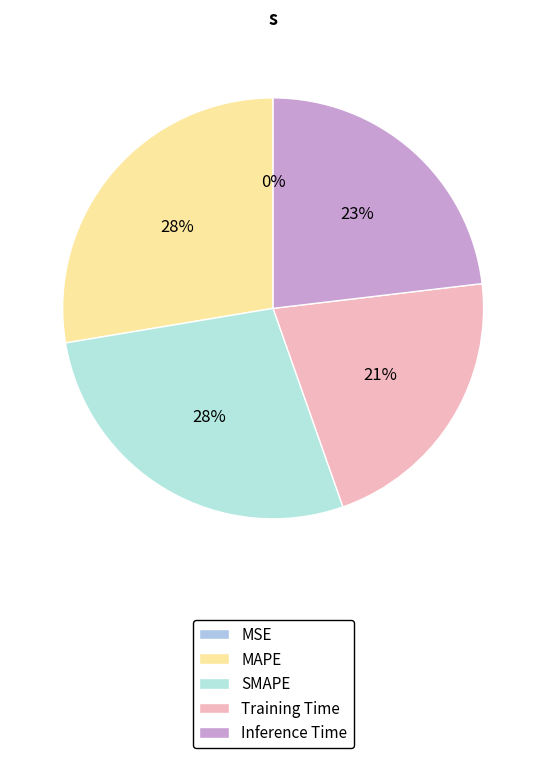

How much of the chart is everything except SMAPE?

72.2%